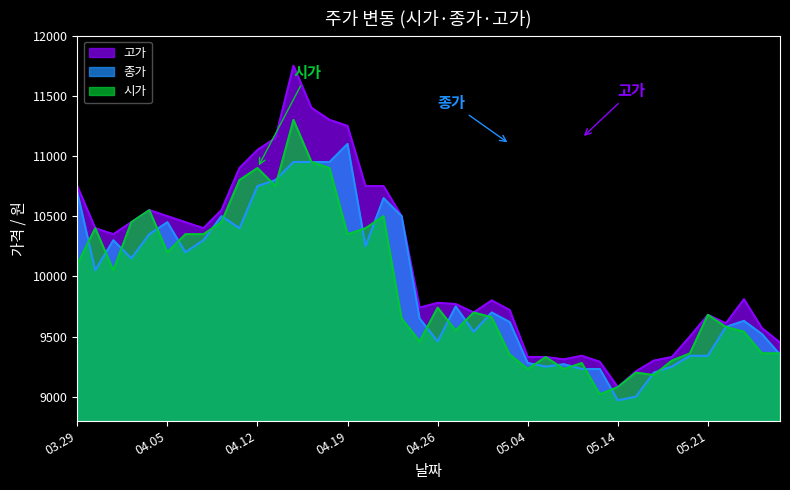

Which category has the lowest value in the 고가 series?

05.14